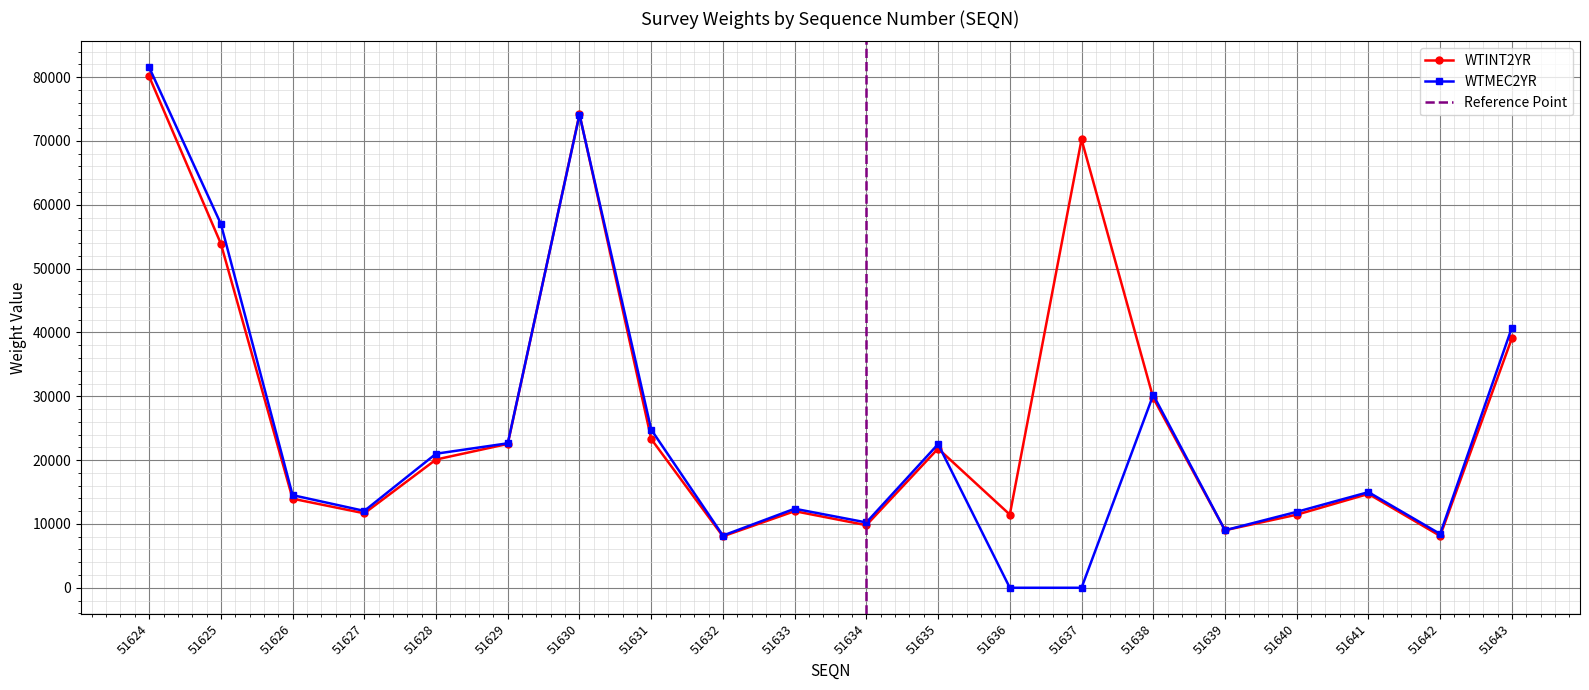

Which has a higher value, 51641 or 51642?

51641